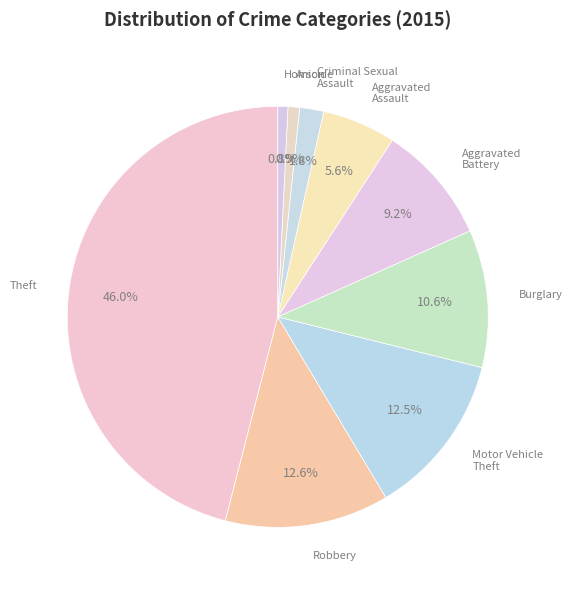

Count the number of slices in the pie.

9